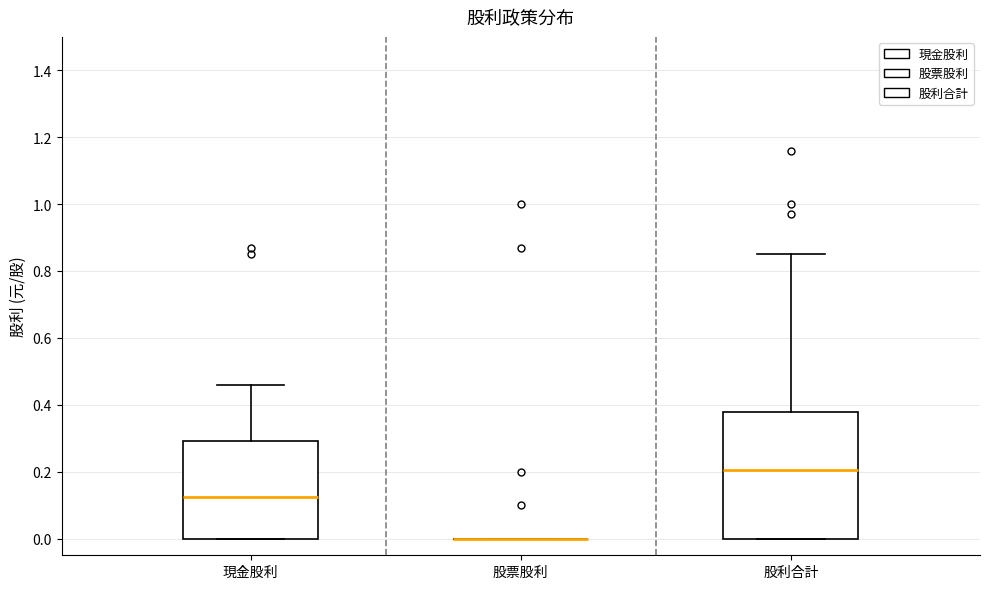

Reading left to right, transcribe this box plot: for each box, give where its median line is, the range the box spans, and where its two whiskers end, as read against the y-axis. The values are not printed on the chart, so give them approximately, as read against the axis.

現金股利: median 0.12, box 0.00 to 0.30, whiskers 0.00 to 0.46
股票股利: box collapsed to a line at 0.00, whiskers 0.00 to 0.00
股利合計: median 0.20, box 0.00 to 0.38, whiskers 0.00 to 0.86